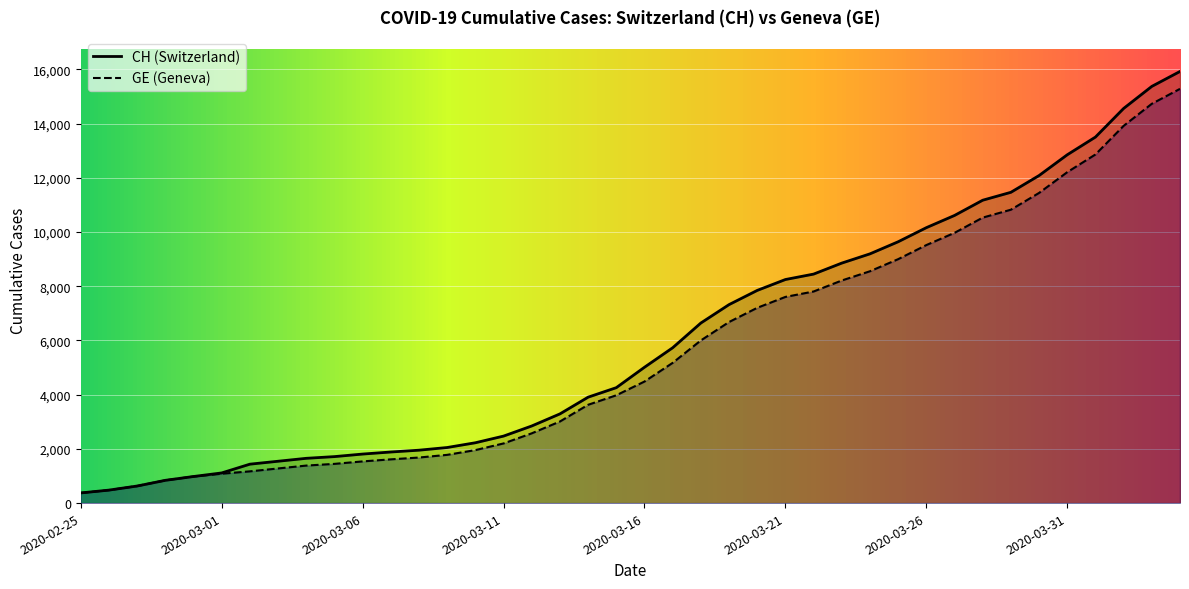

What position from the left is 2020-03-27?

32